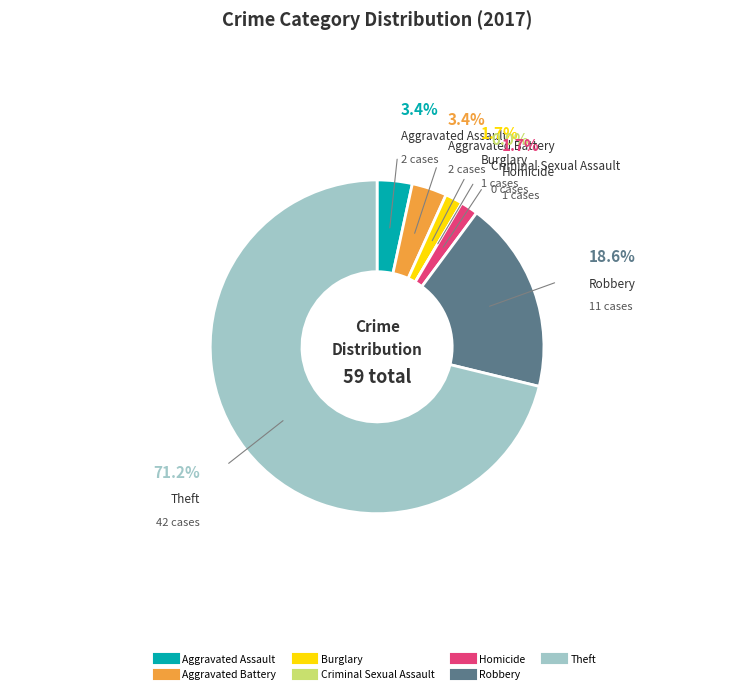

True or false: Theft accounts for 71% of the total.

True